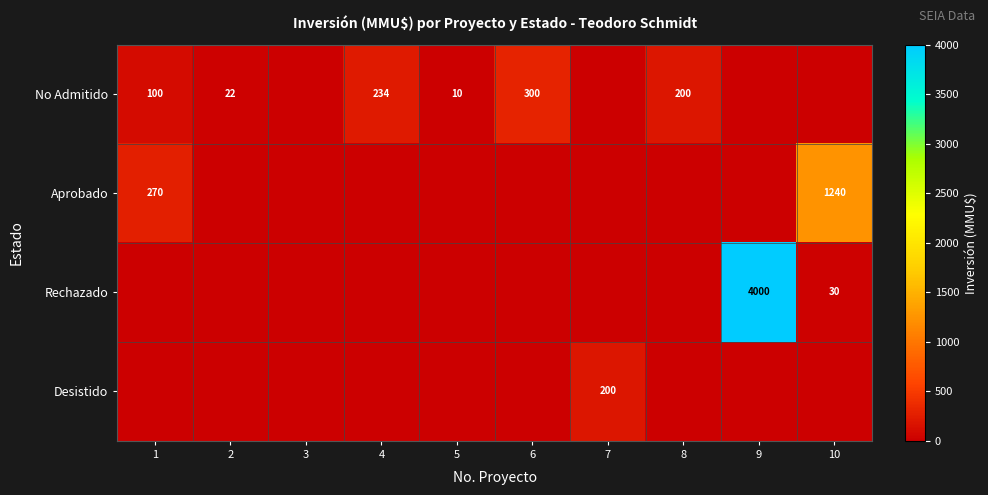

Is it true that Rechazado equals 4000 at 9?

True